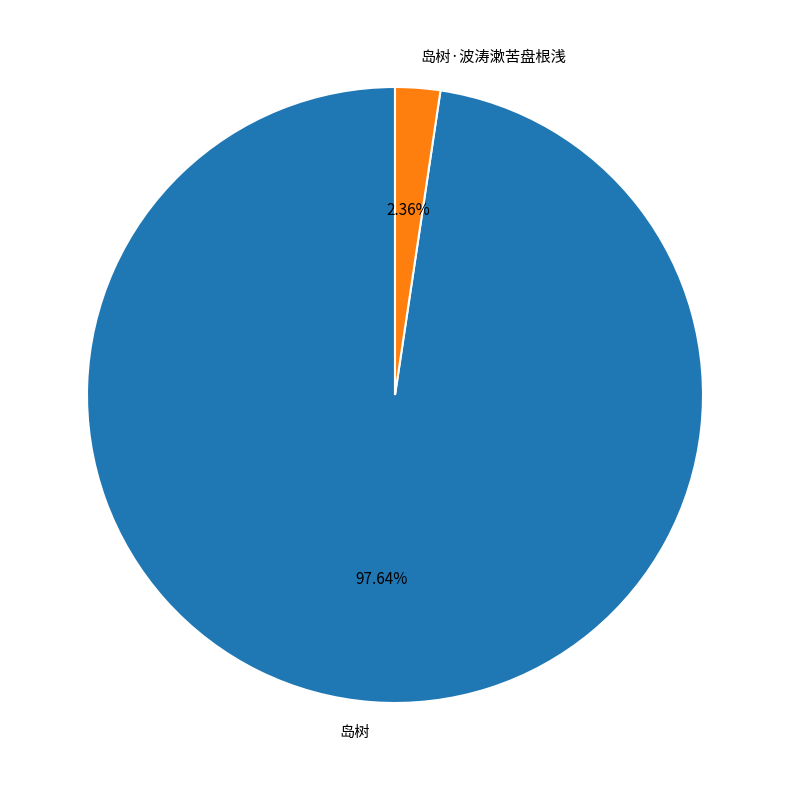

To the nearest percent, what is the average slice percentage?

50%